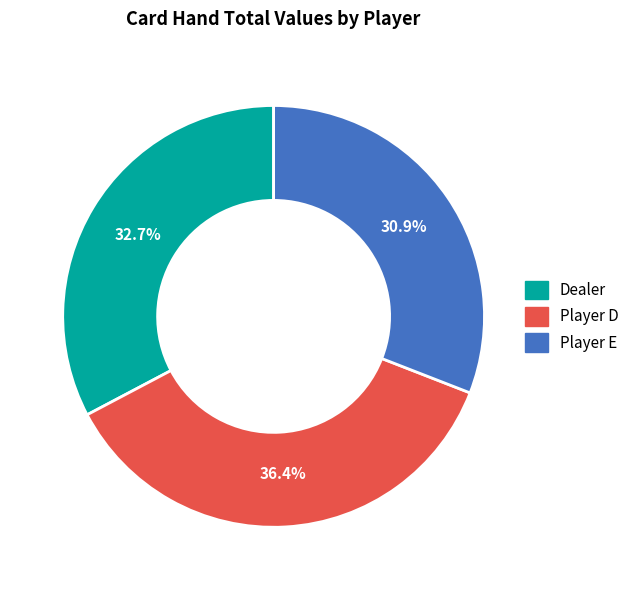

Is Player E the majority of the pie?

No